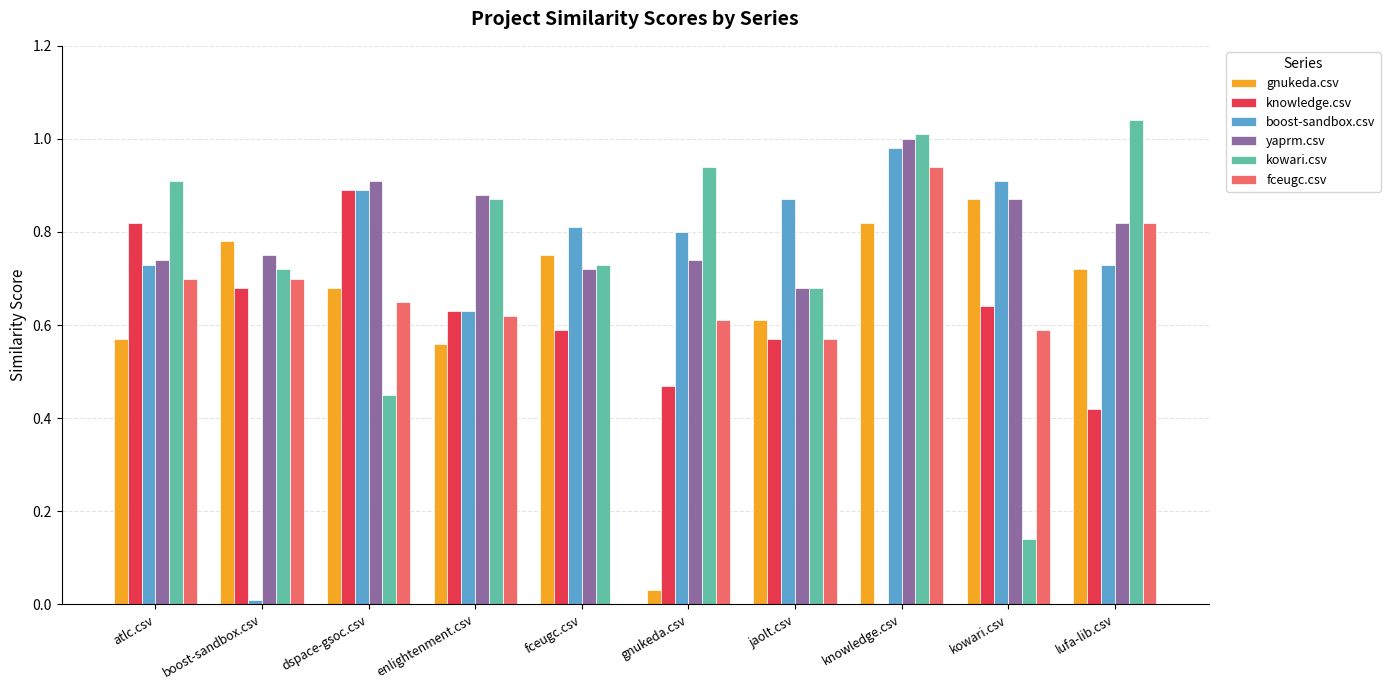

What is the total value across all series at dspace-gsoc.csv?

4.5